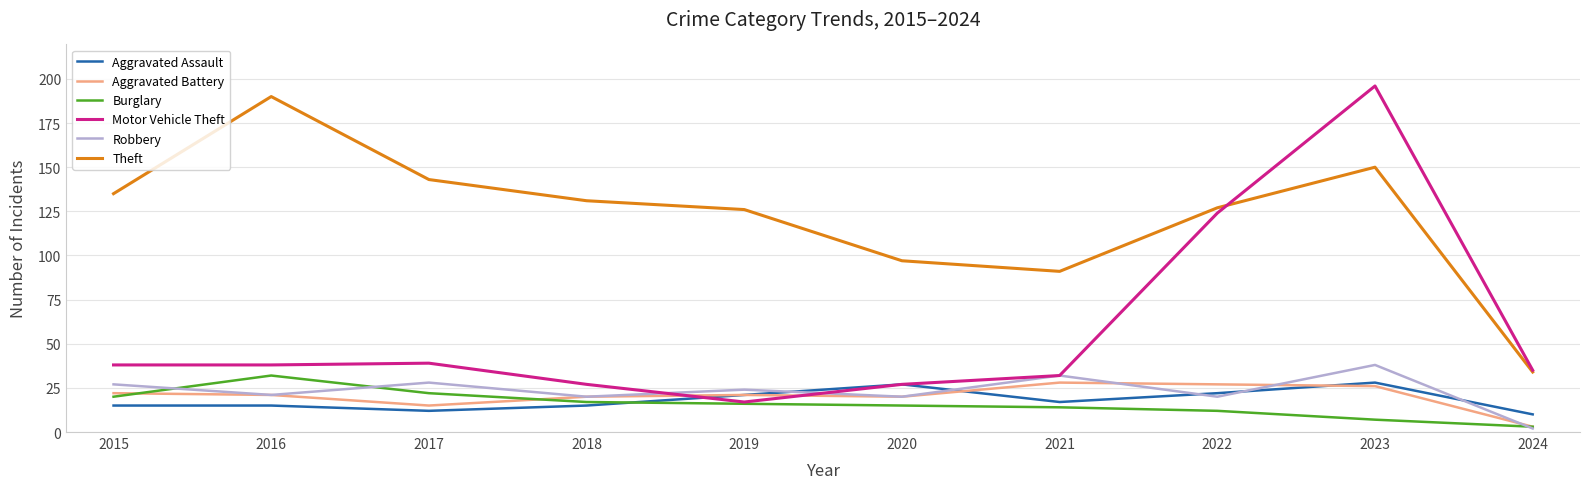

Count the number of categories in the chart.

10